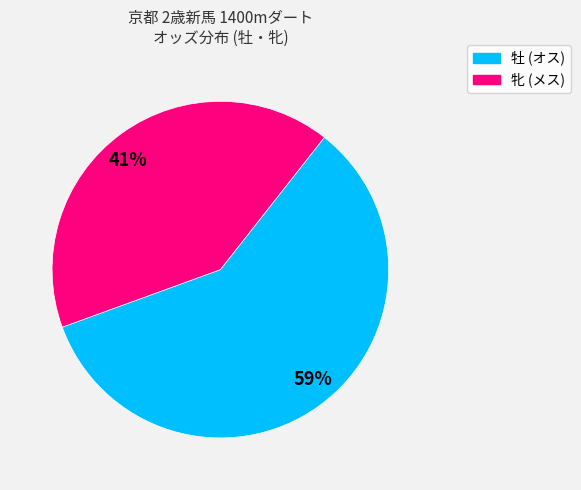

Is there any slice that represents more than half of the pie?

Yes